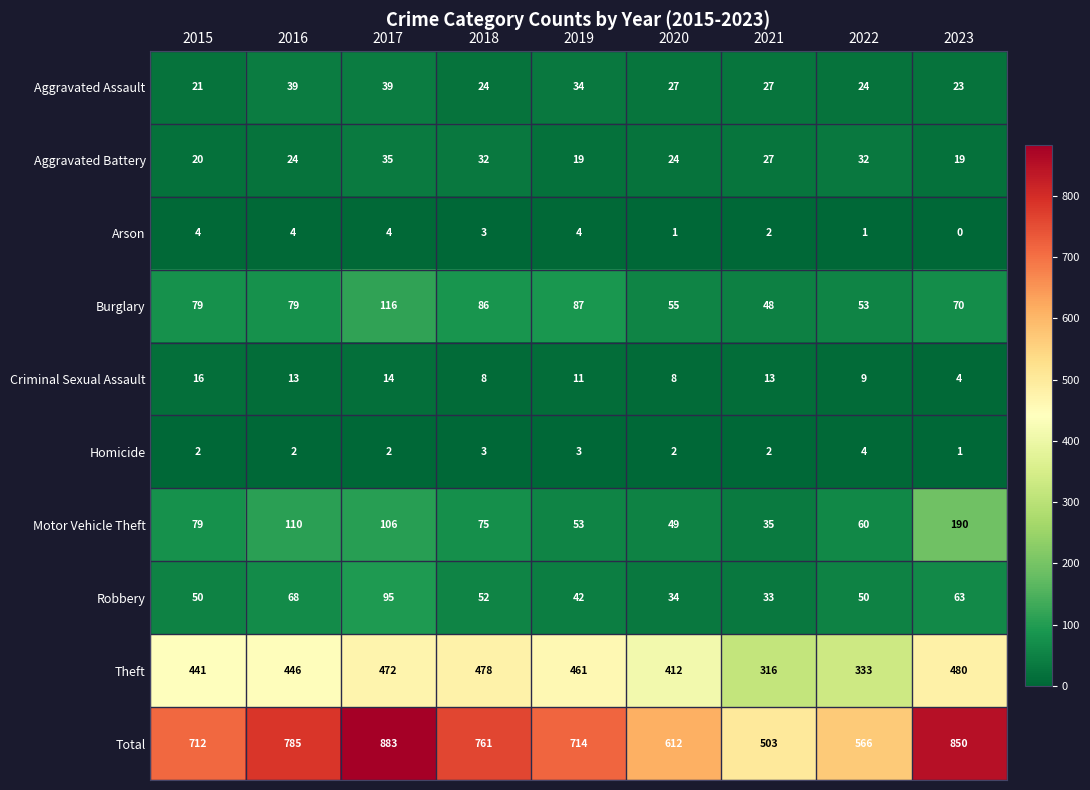

What is the approximate value of Aggravated Assault at 2023, to the nearest 10?

20